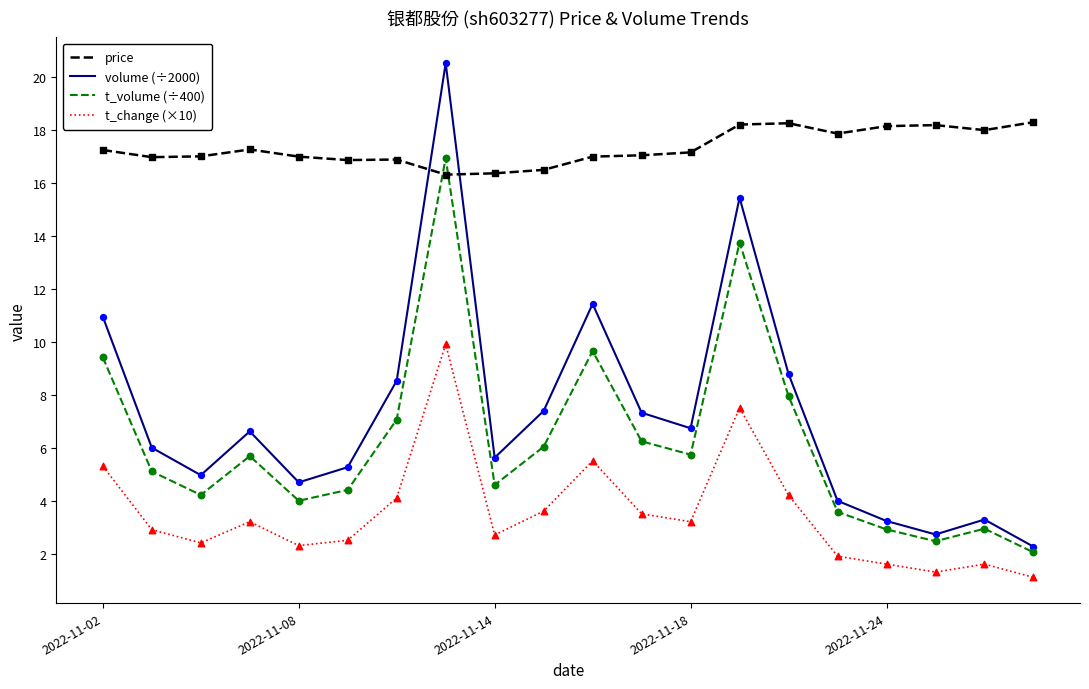

Which series has the largest range (max minus min)?

volume (÷2000)